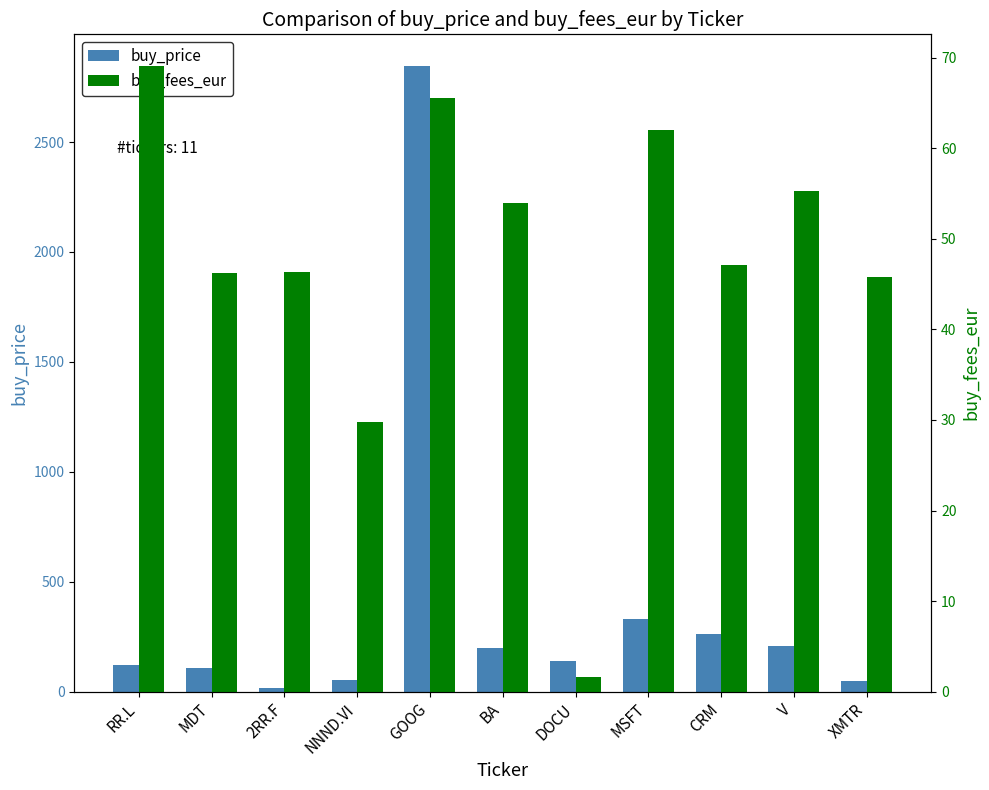

Rank the series by their maximum value, from lowest to highest.

buy_fees_eur, buy_price